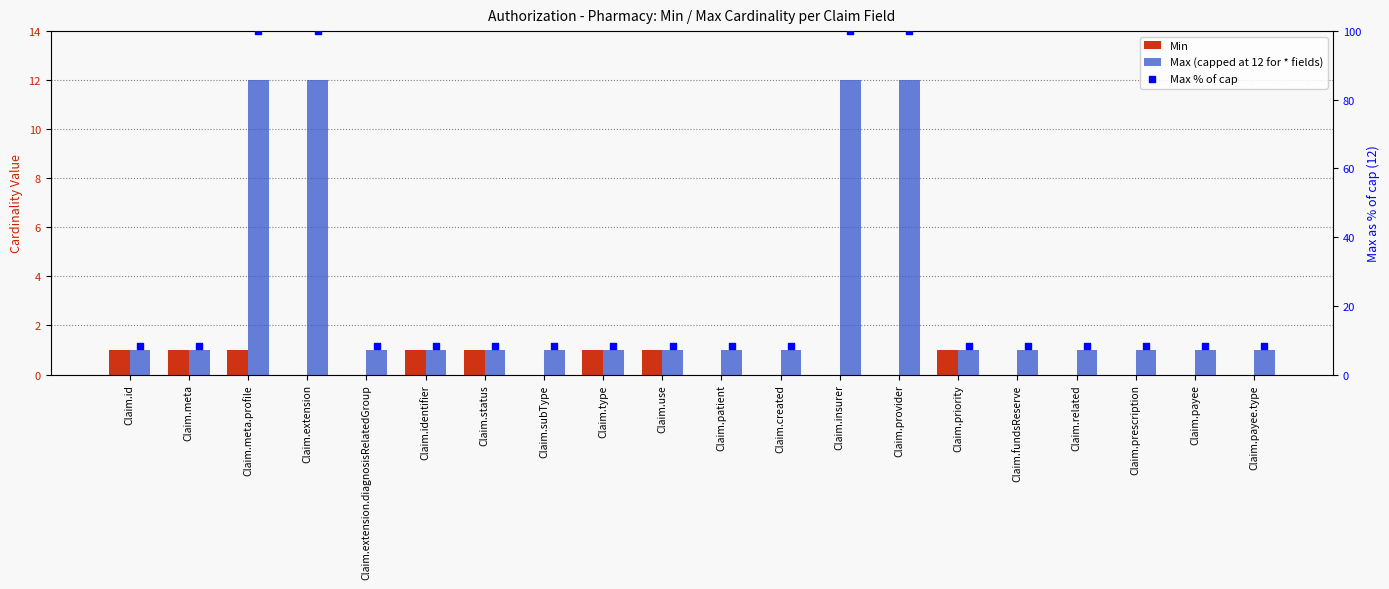

Which series has the largest total across all categories?

Max % of cap